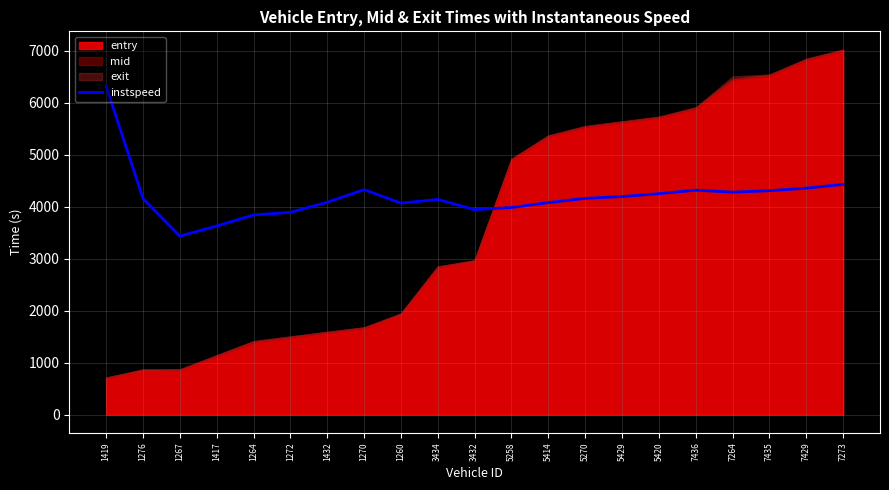

What position from the right is 3432?

11